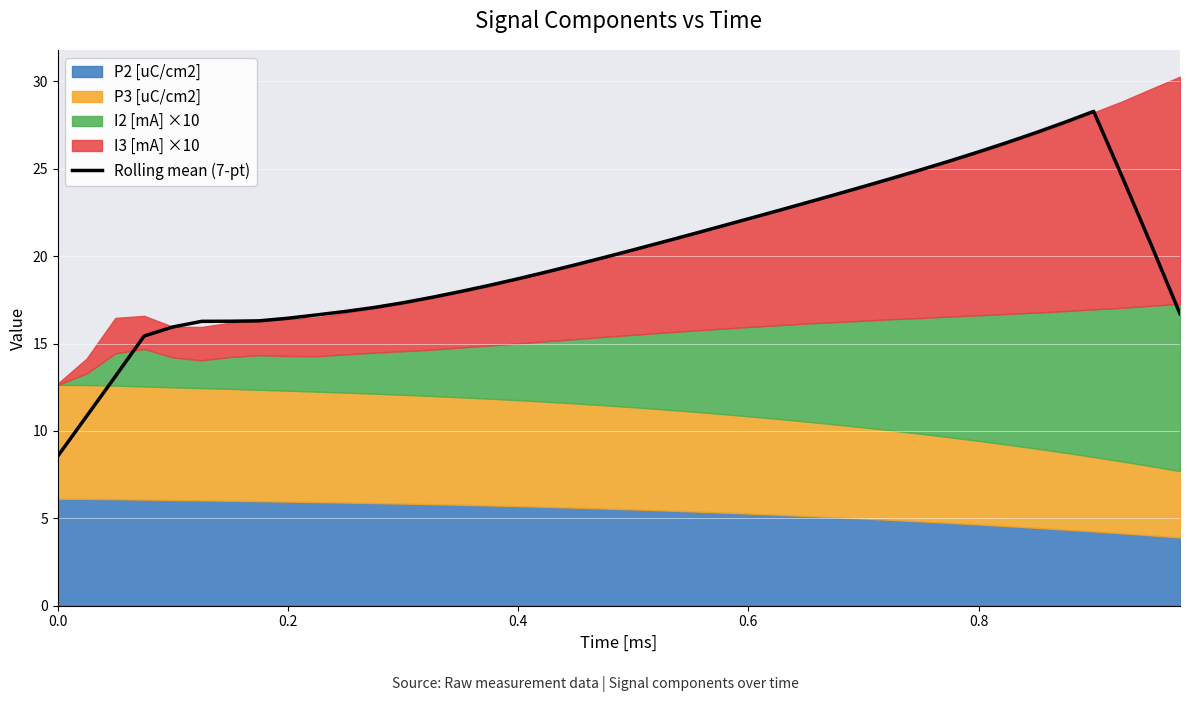

Reading left to right, extract all data points from this chart.

8.6	10.8	13.1	15.4	16.0	16.3	16.3	16.3	16.5	16.6	16.8	17.1	17.3	17.6	18.0	18.3	18.7	19.1	19.5	19.9	20.4	20.8	21.2	21.7	22.1	22.6	23.1	23.5	24.0	24.5	24.9	25.5	26.0	26.5	27.1	27.7	28.3	24.5	20.6	16.7